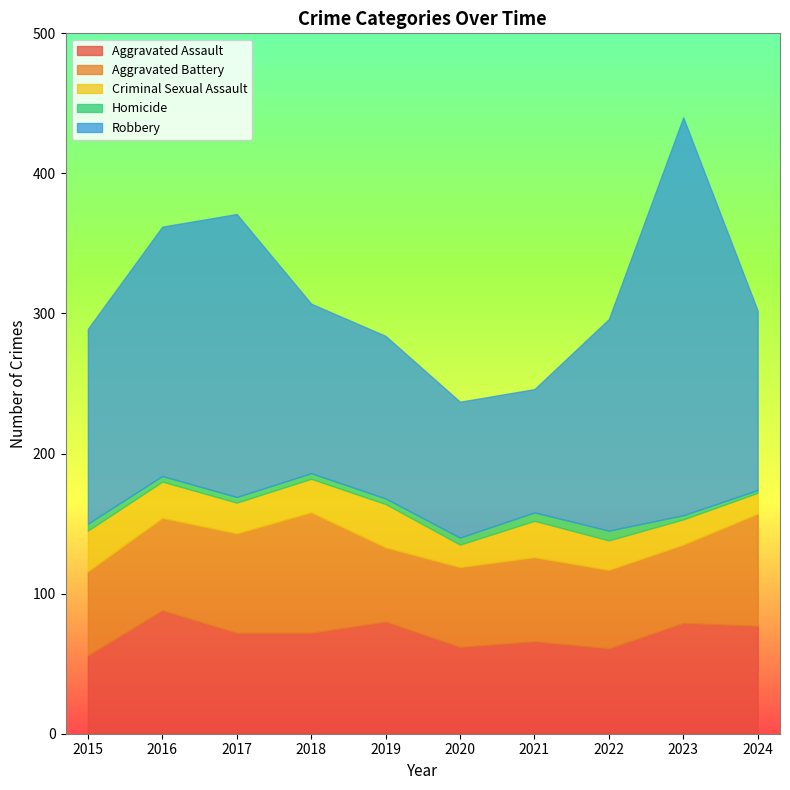

Rank the series by their maximum value, from highest to lowest.

Robbery, Aggravated Assault, Aggravated Battery, Criminal Sexual Assault, Homicide